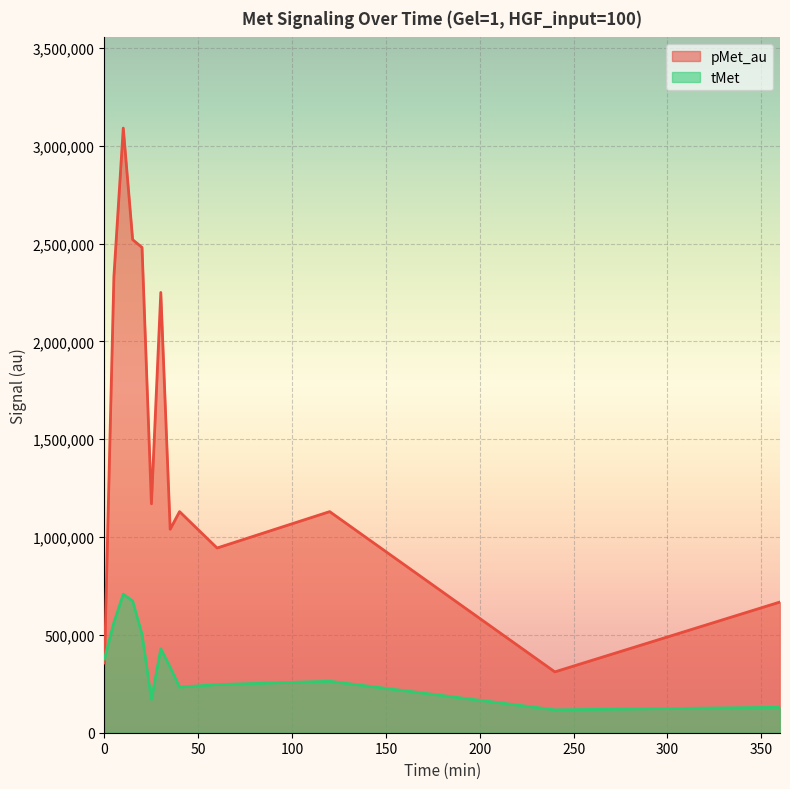

True or false: tMet has a value of 1068745 at 10.

False